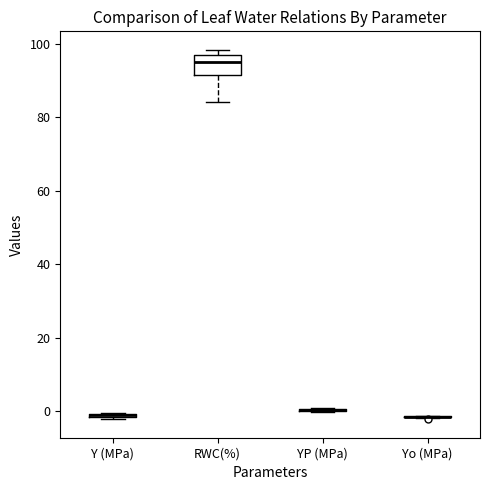

Where is the lower edge of the box for Y (MPa) on the y-axis? The values are not printed on the chart, so give them approximately, as read against the axis.

-2